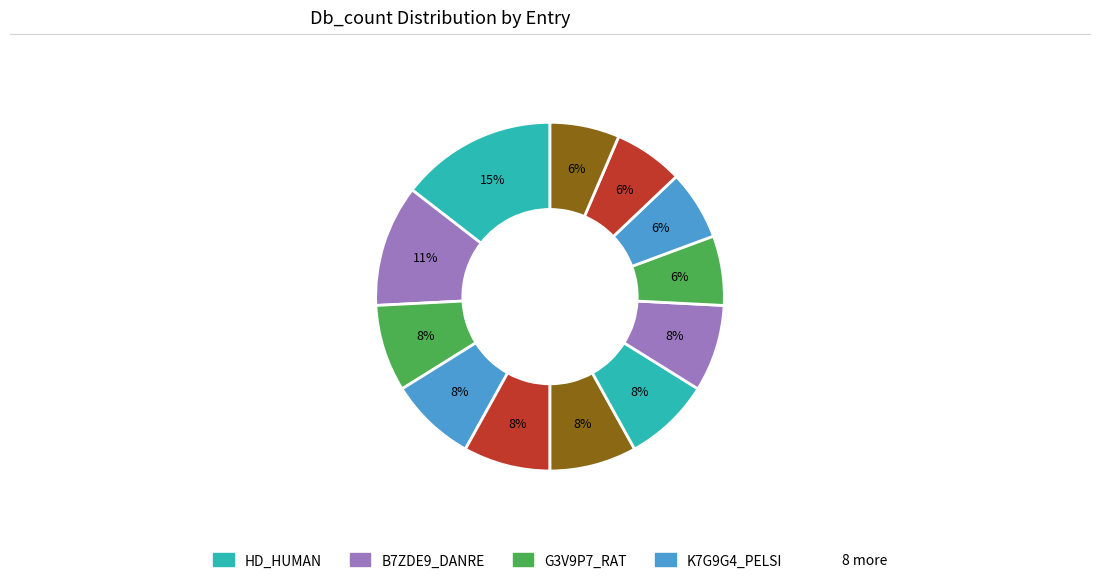

How many slices are in this pie chart?

12